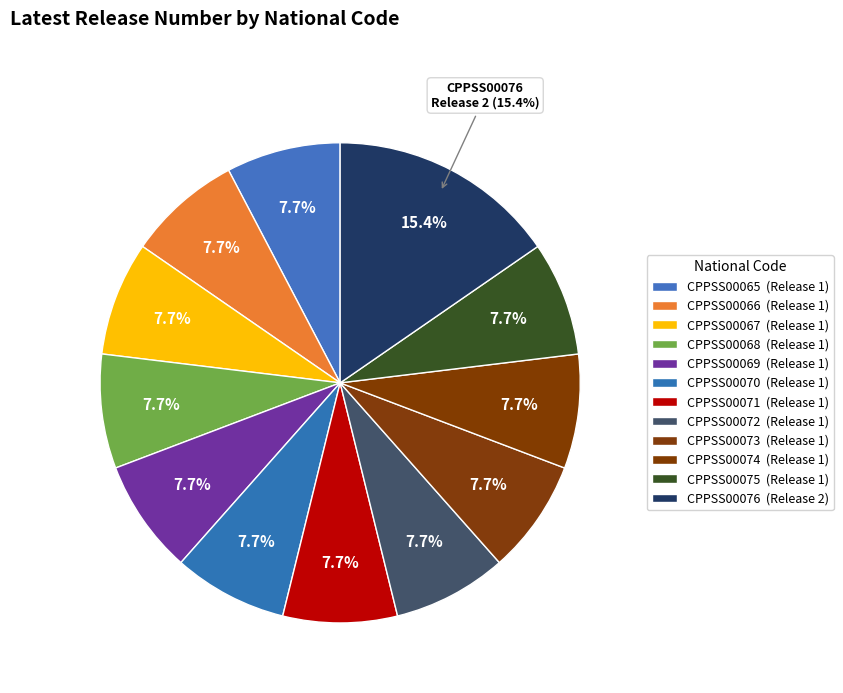

Which slice is the largest?

CPPSS00076